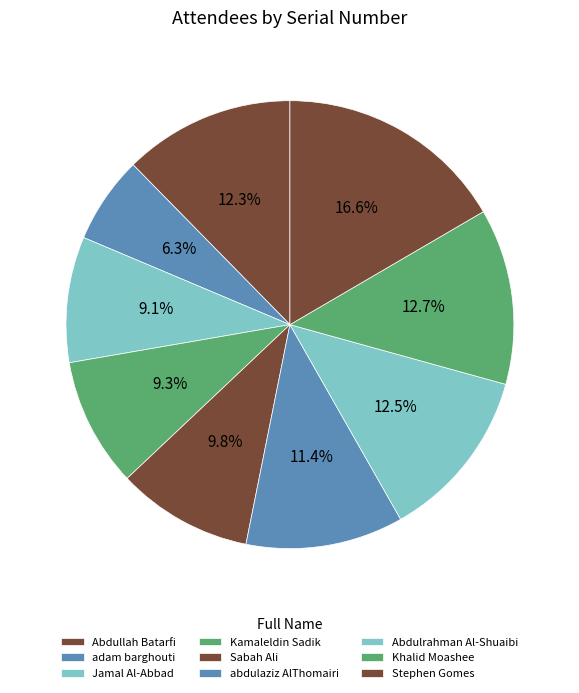

Is the sum of Stephen Gomes and Kamaleldin Sadik greater than half?

No